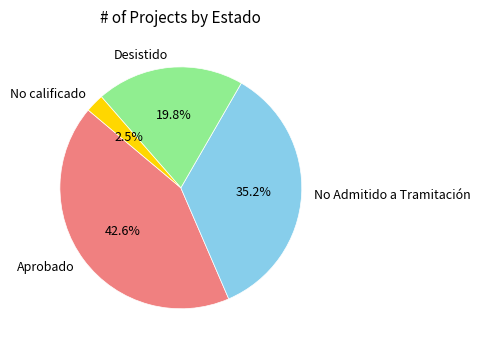

Which has a higher value, No calificado or Aprobado?

Aprobado